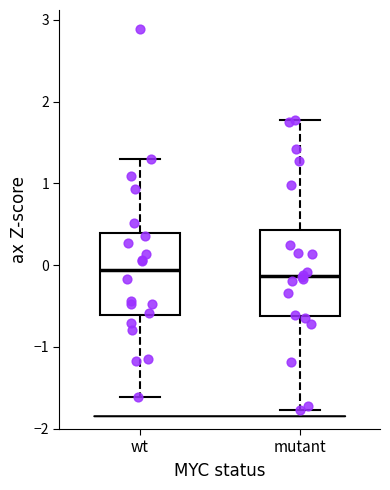

Where is the lower edge of the box for mutant on the y-axis? The values are not printed on the chart, so give them approximately, as read against the axis.

-0.6